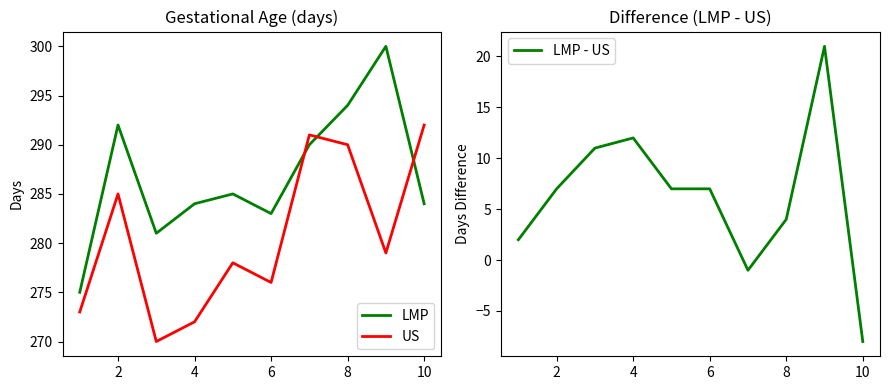

The US series shows 290 at 8. True or false?

True